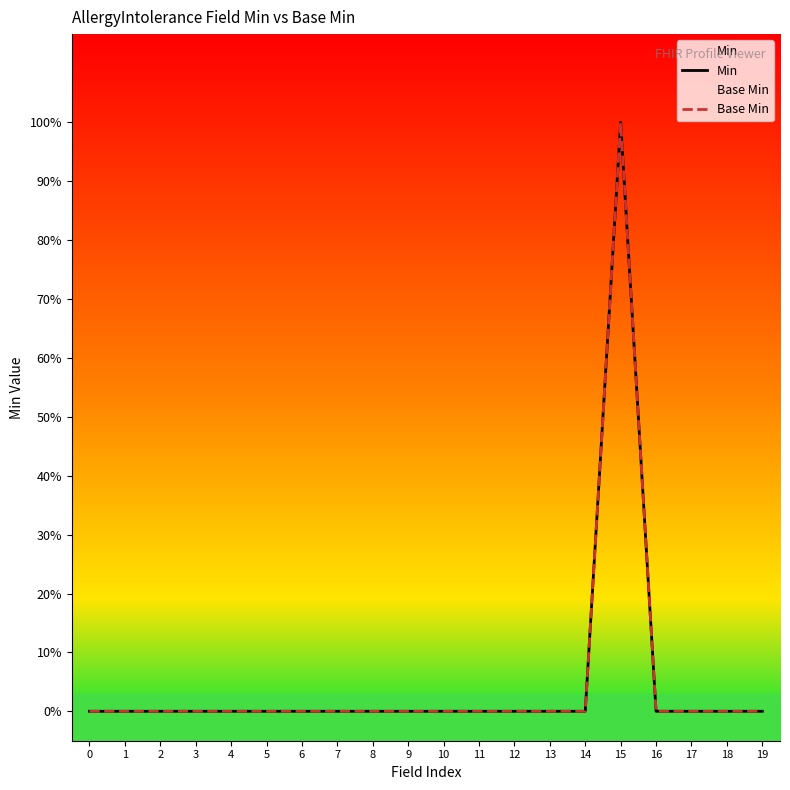

Between 3 and 4, which is larger?

3